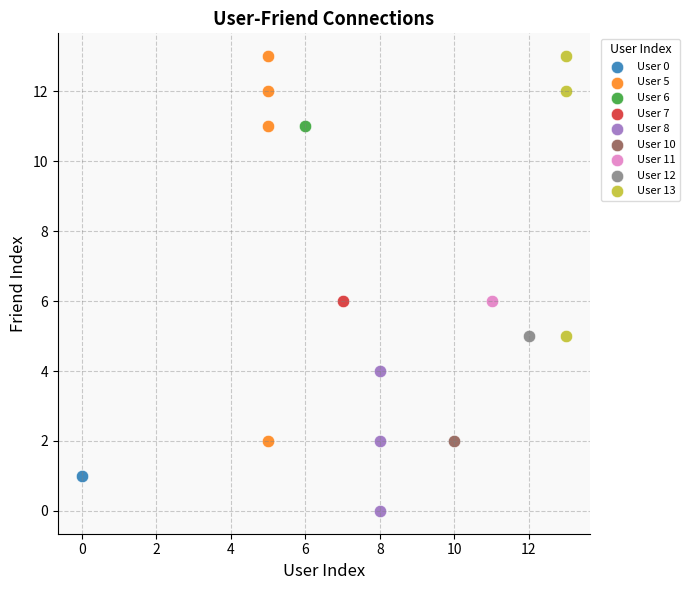

What are all the series names shown in the legend?

User 0, User 5, User 6, User 7, User 8, User 10, User 11, User 12, User 13